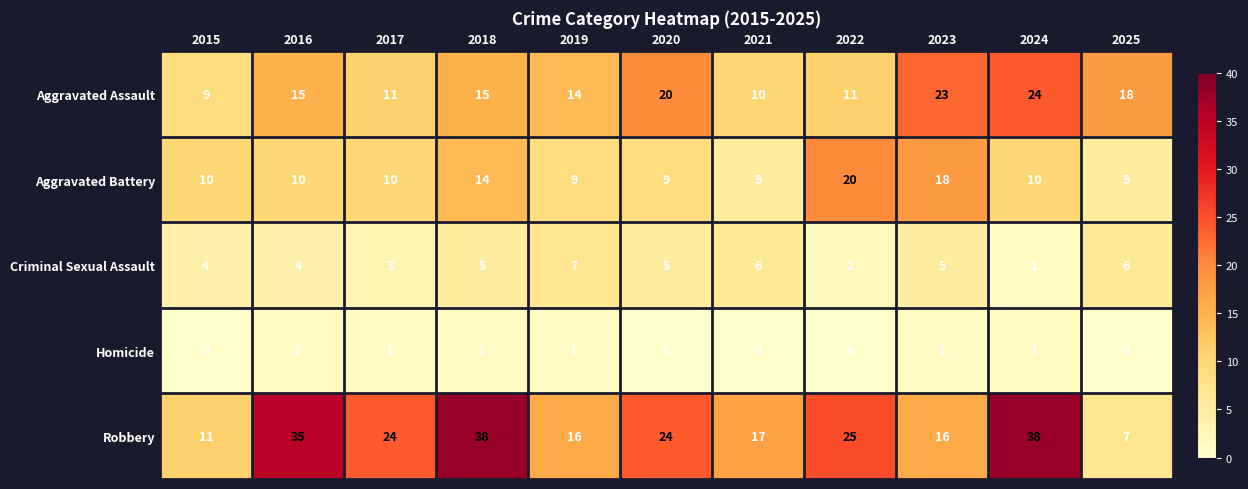

How many series are shown in this chart?

5